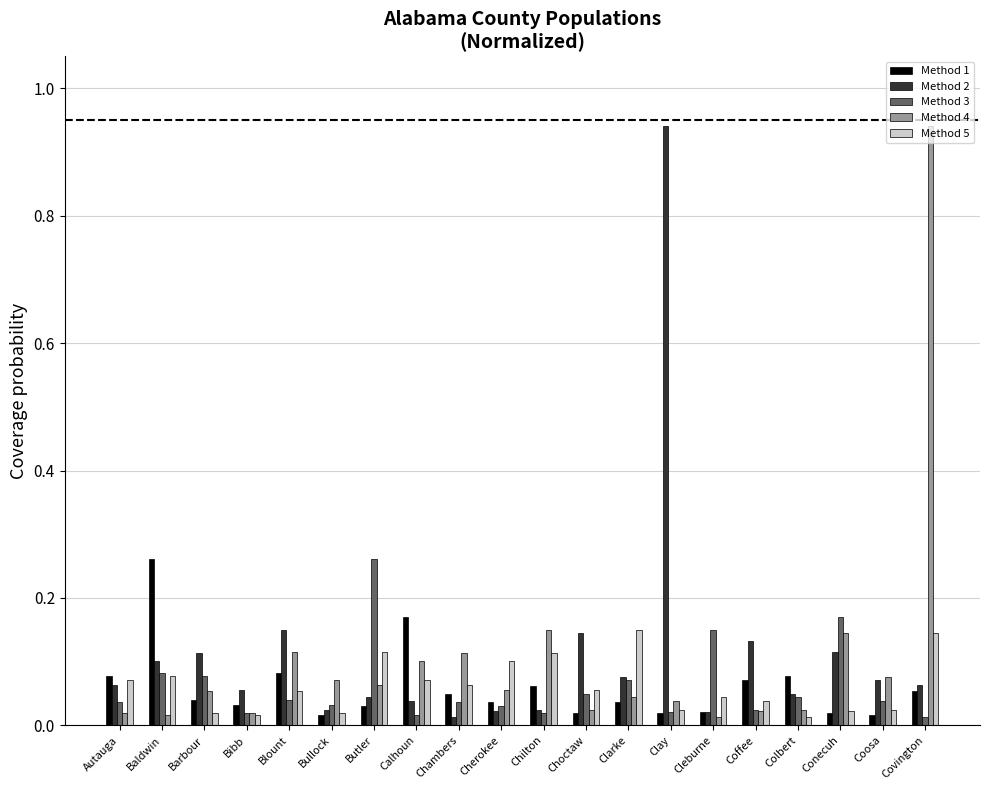

How many groups of bars are there?

20